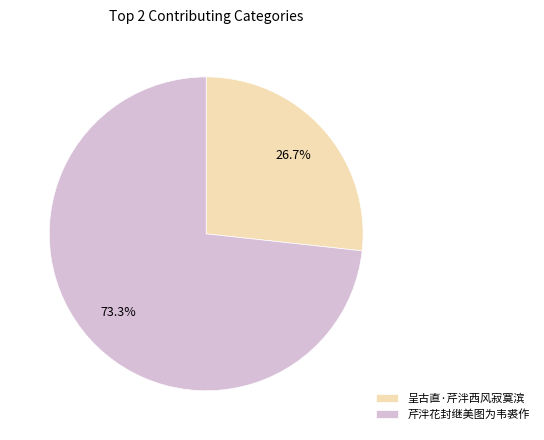

Which has a higher value, 芹泮花封继美图为韦裘作 or 呈古直·芹泮西风寂寞滨?

芹泮花封继美图为韦裘作